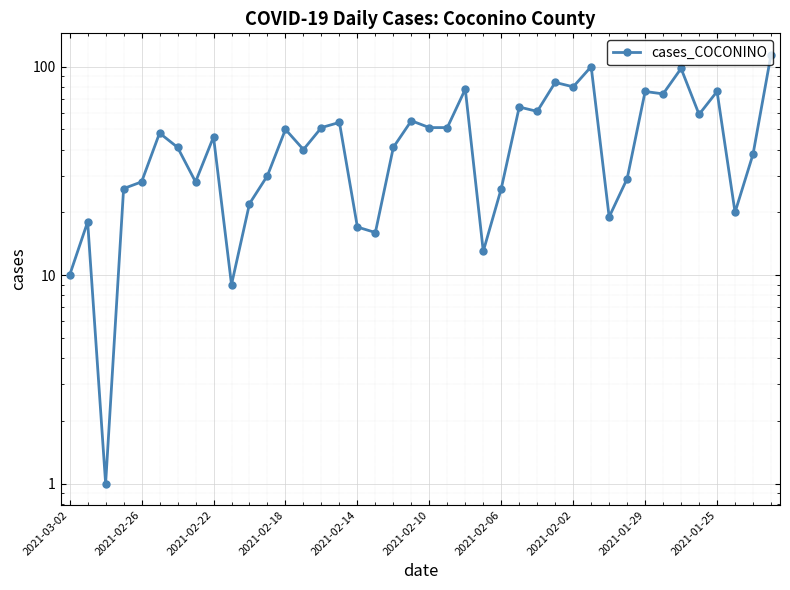

Is it true that the value at 2021-02-06 is 26?

True